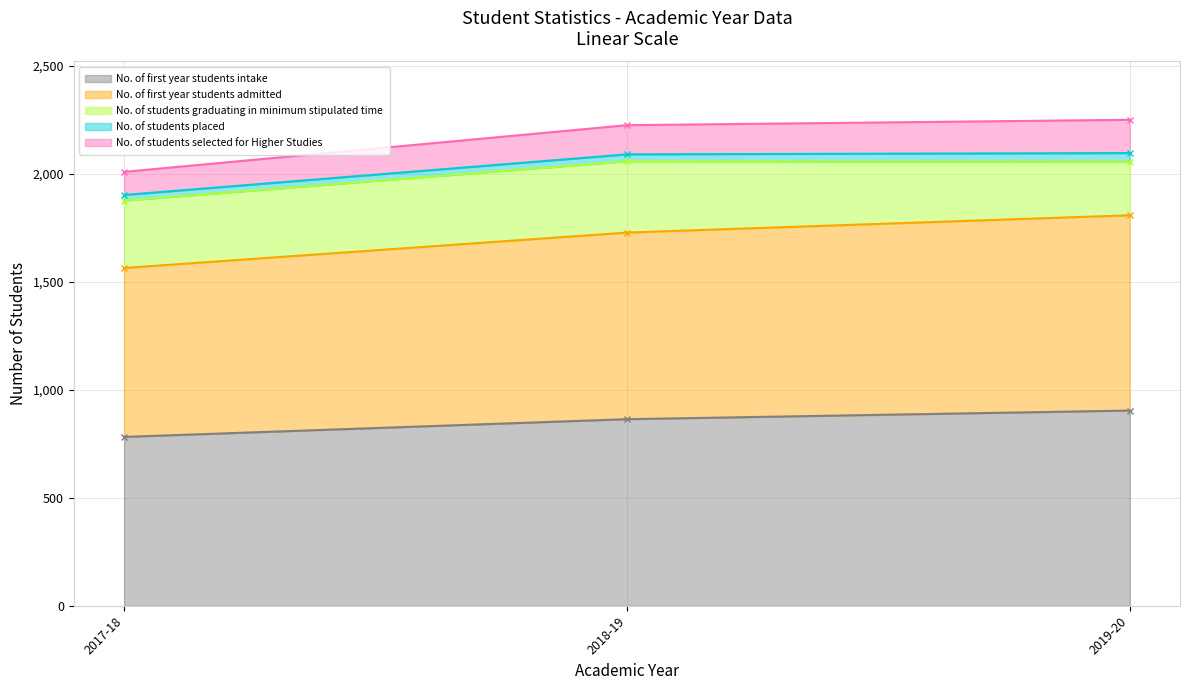

Between 2018-19 and 2019-20, which series saw the biggest shift?

No. of students graduating in minimum stipulated time